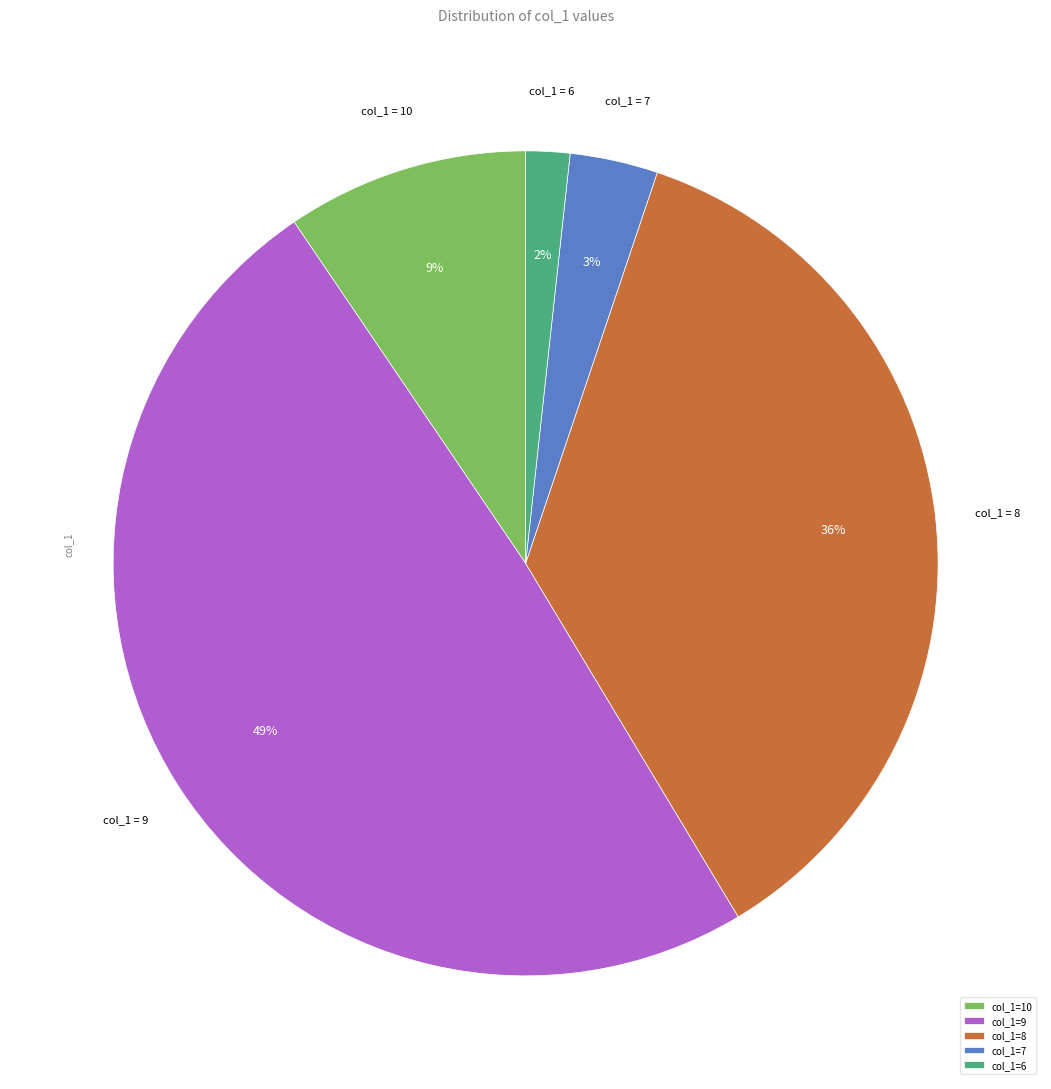

The col_1=8 slice represents 36% of the pie. True or false?

True